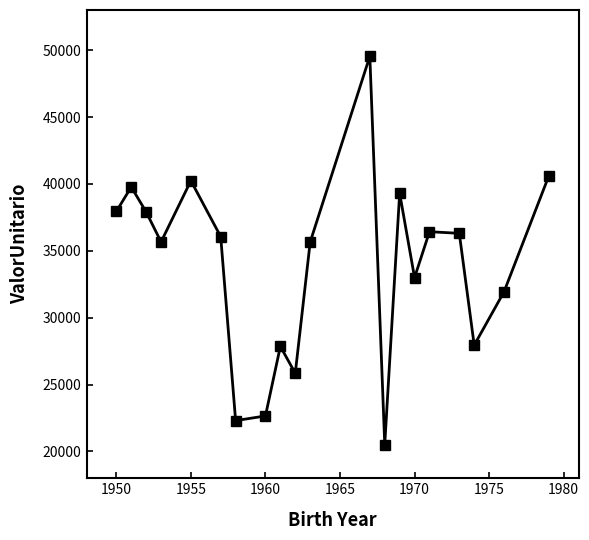

Count the number of data series in this chart.

1